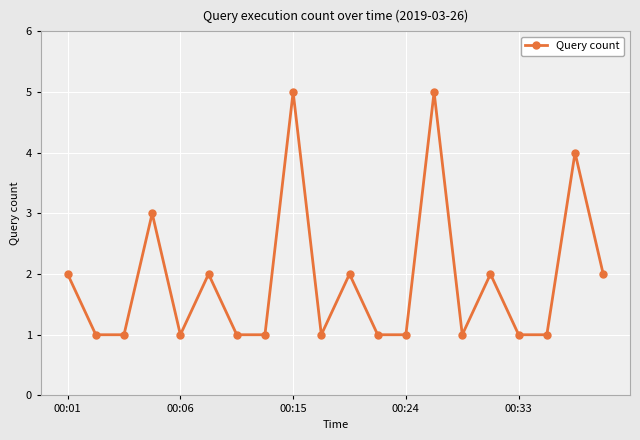

Reading left to right, transcribe all the data shown in this chart.

2	1	1	3	1	2	1	1	5	1	2	1	1	5	1	2	1	1	4	2